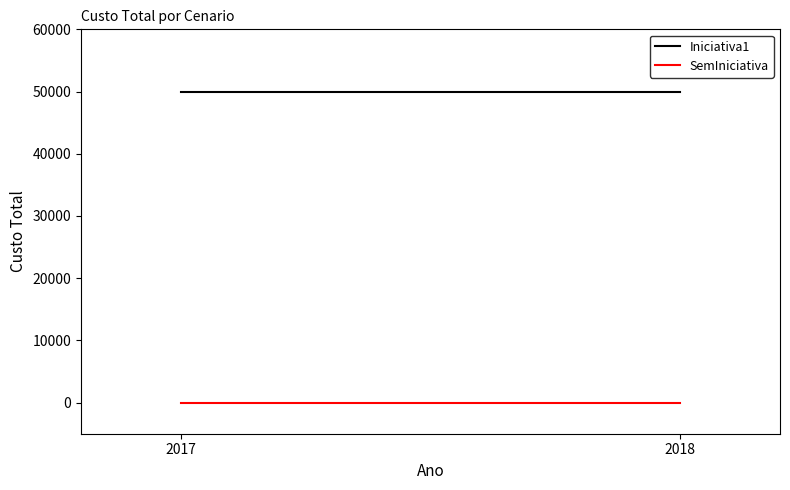

What is the value of the Iniciativa1 point at the 2nd from the left?

50000